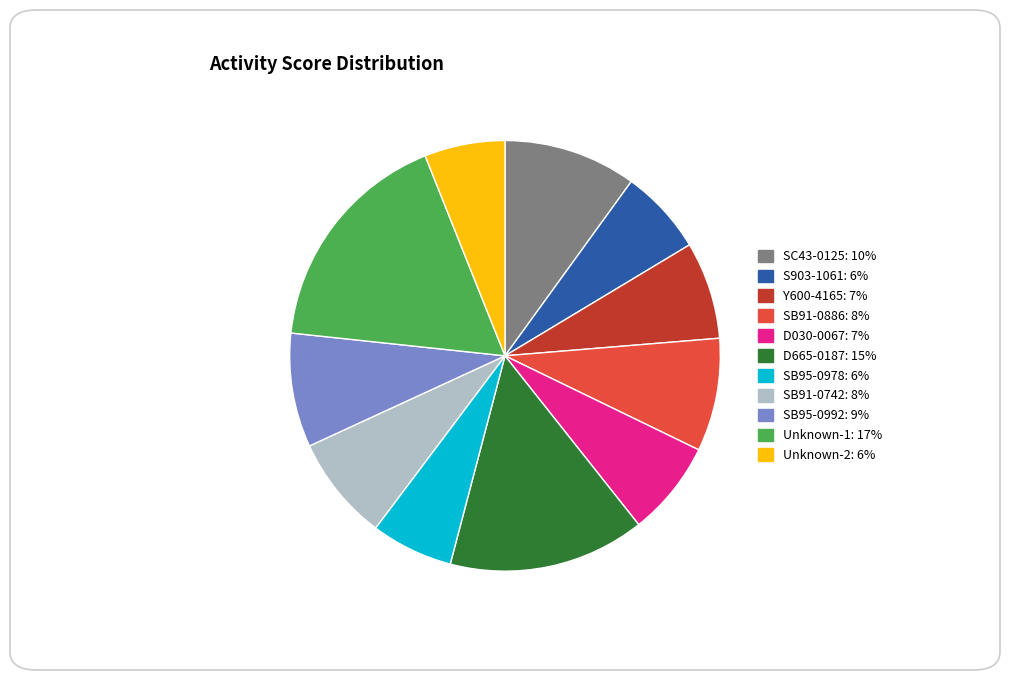

The D030-0067 slice represents 1% of the pie. True or false?

False